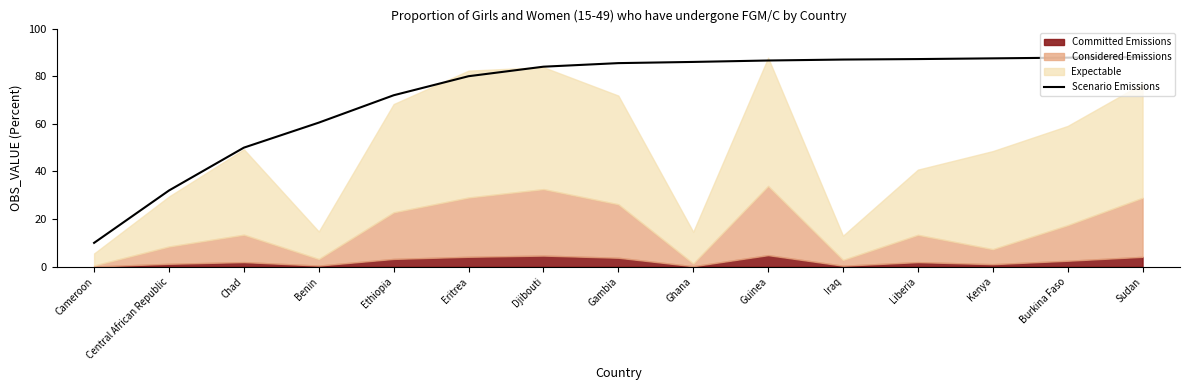

The value at Ghana is 143.9. True or false?

False